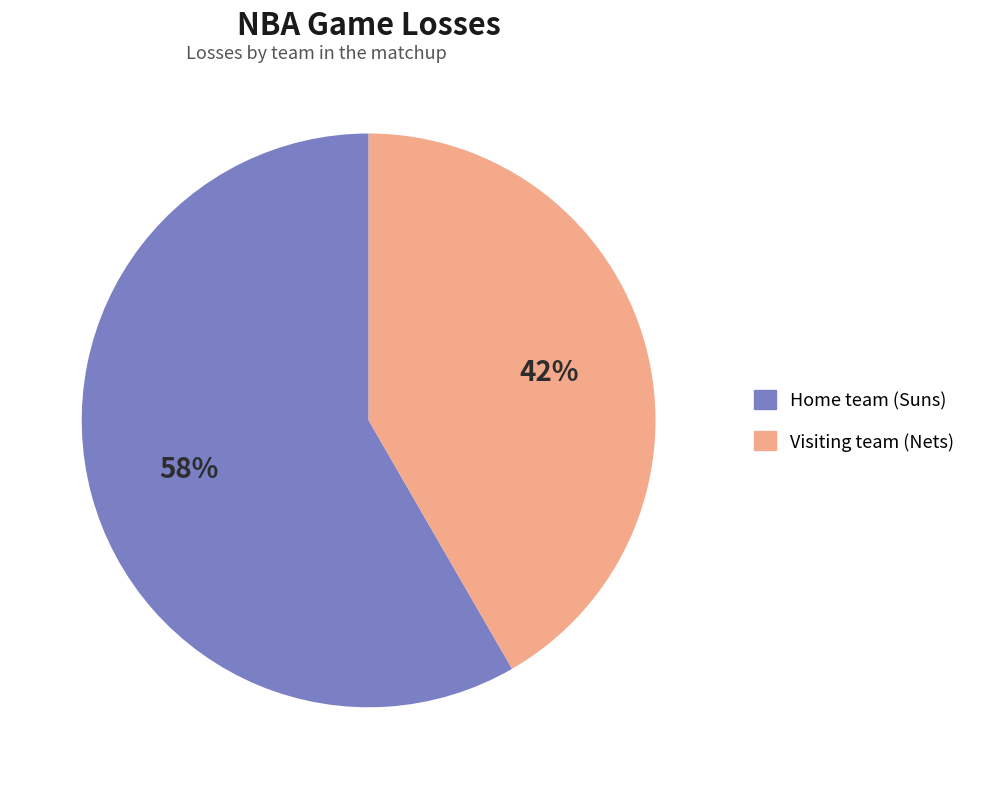

Which has a higher value, Home team (Suns) or Visiting team (Nets)?

Home team (Suns)